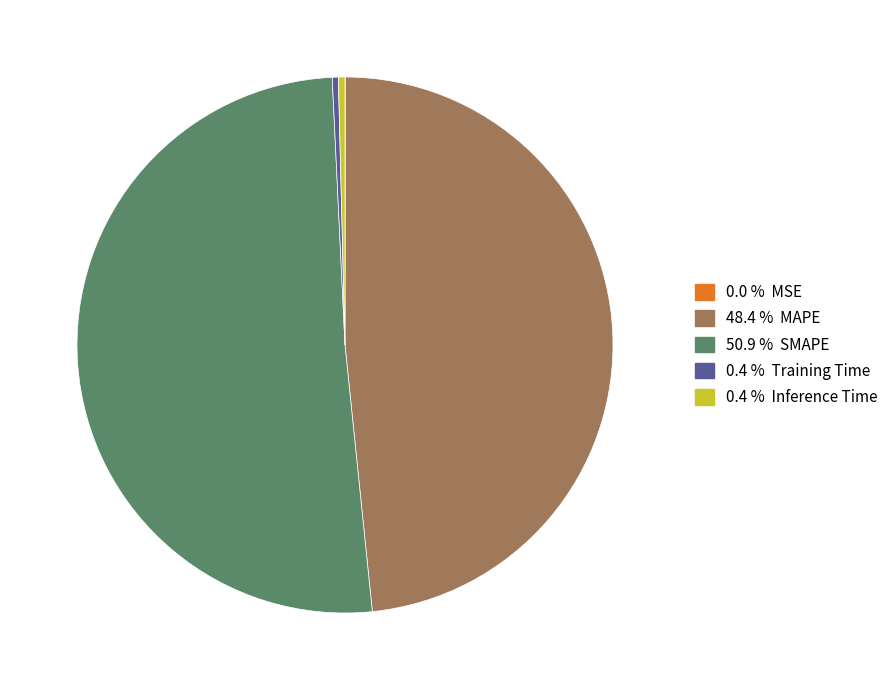

Is there a majority slice in this chart?

Yes